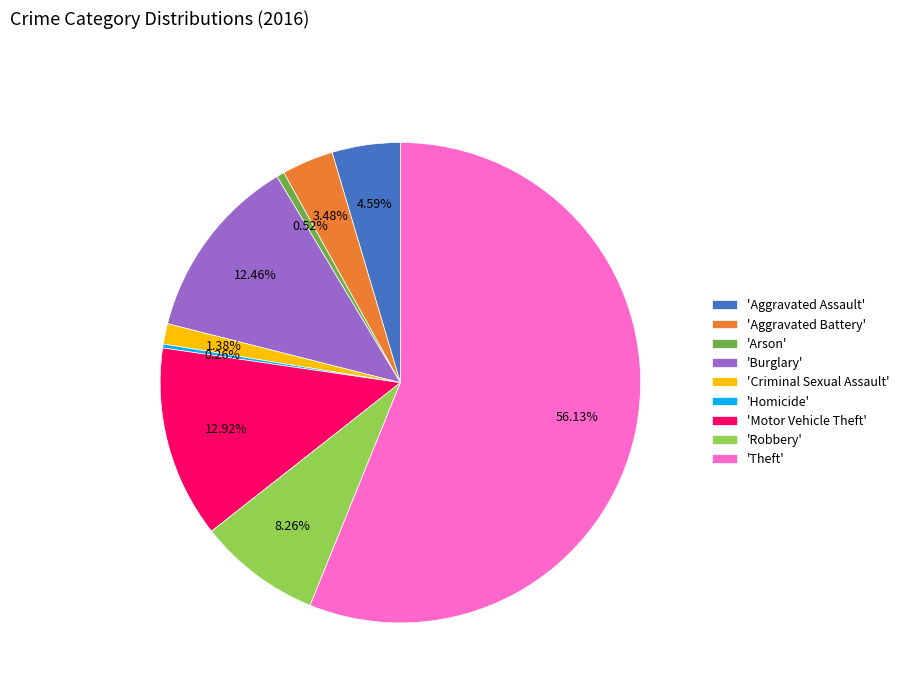

To the nearest percent, what is the average slice percentage?

11%